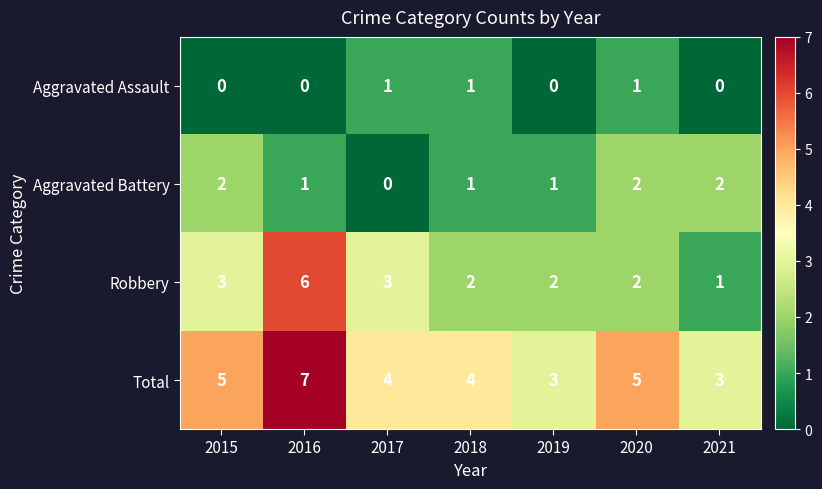

What is the average value of the Total series?

4